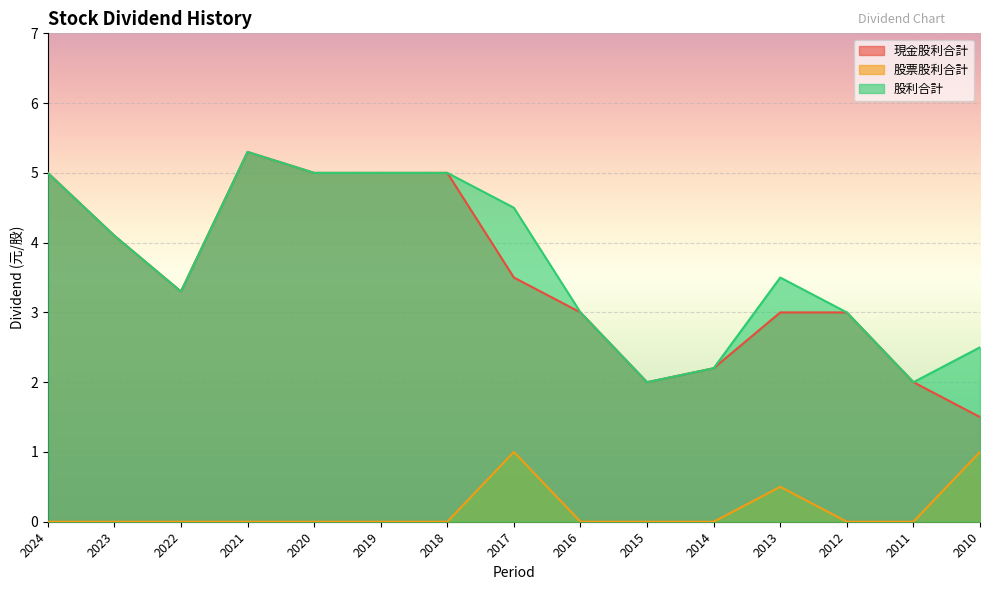

True or false: 股利合計 has a value of 1.0 at 2011.

False